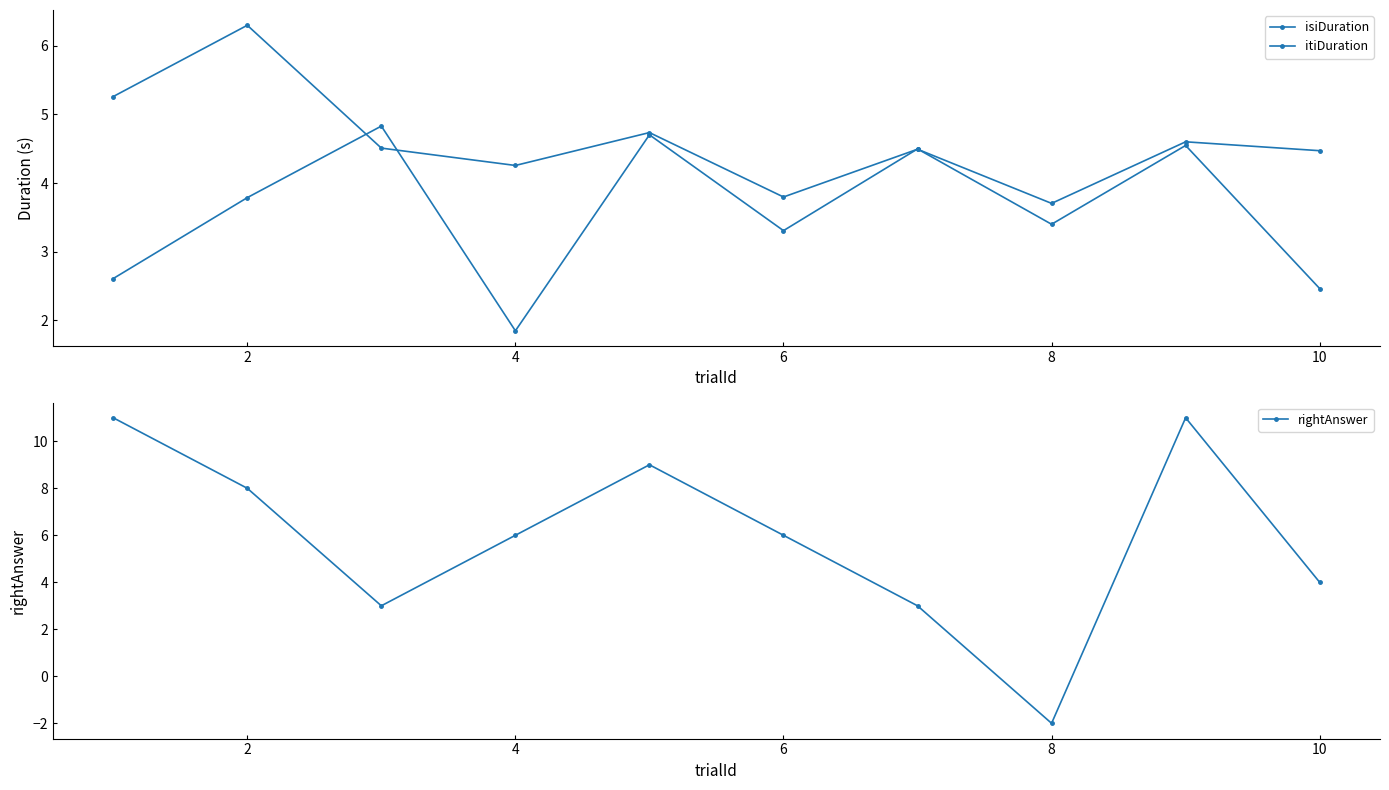

True or false: itiDuration has a value of 6.3 at 2.

True